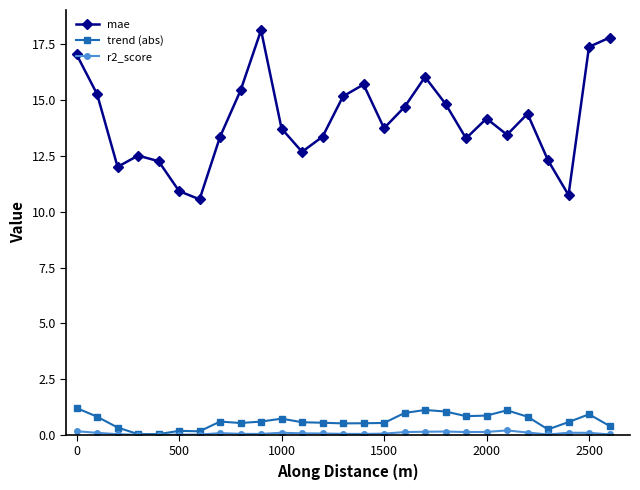

Which series has the widest spread of values?

mae